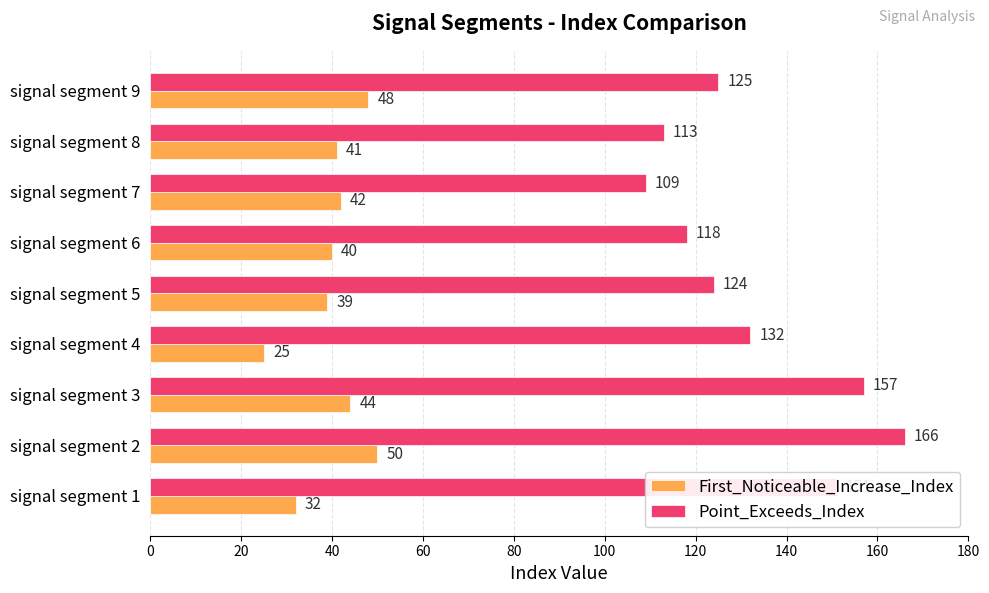

Which series has the largest range (max minus min)?

Point_Exceeds_Index